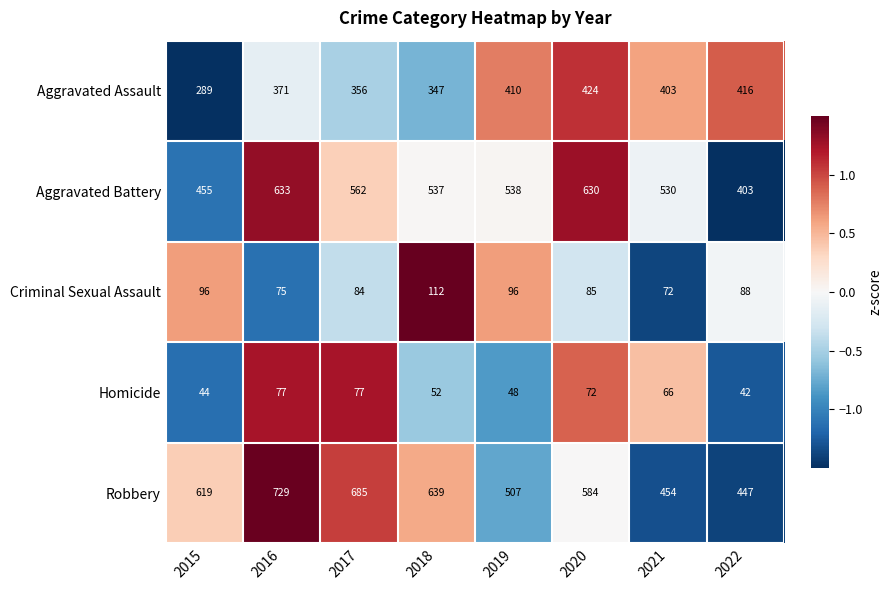

Which series has the largest total across all categories?

Robbery